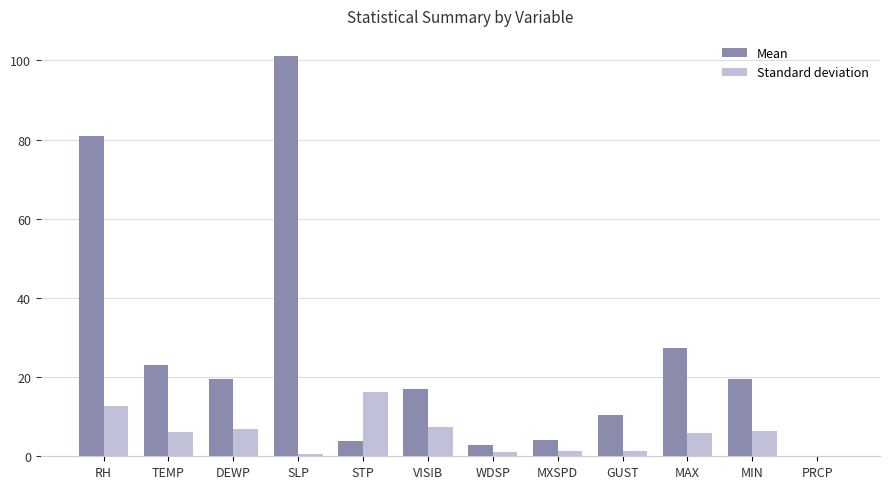

Which series has the largest total across all categories?

Mean